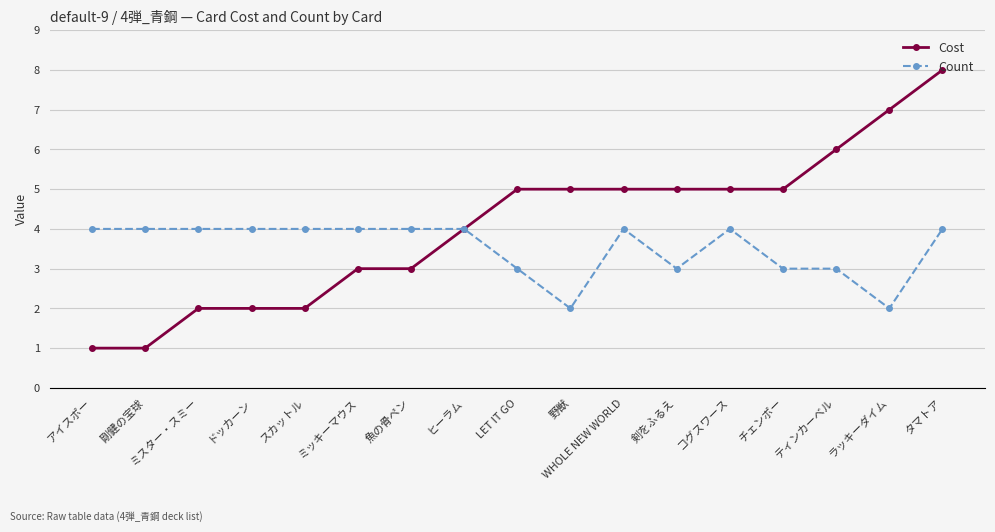

At which label is Cost closest to 4?

ヒーラム